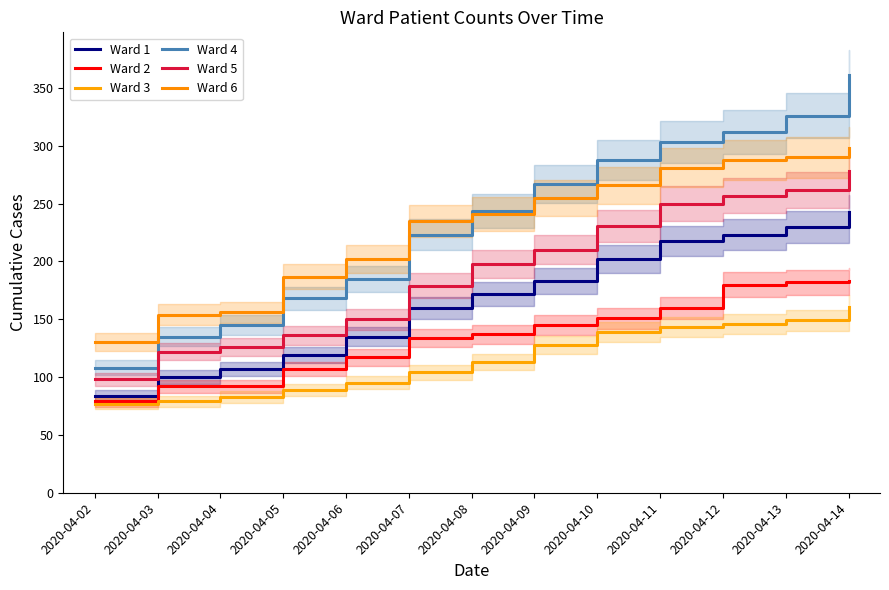

How many lines are shown in the chart?

6